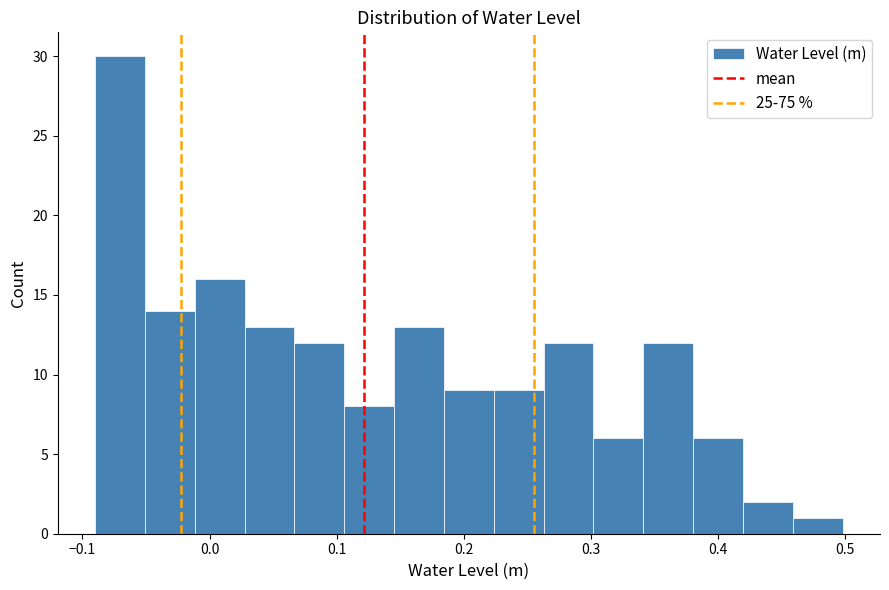

Read against the x-axis, roughly where is the centre of the tallest bar?

-0.07